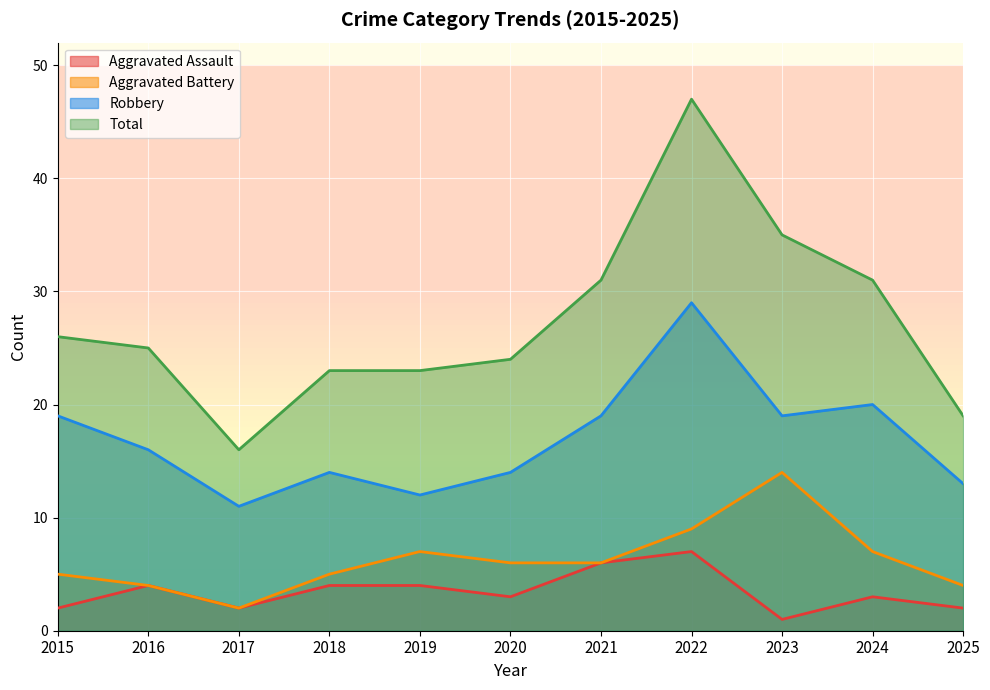

In Aggravated Battery, how many points are lower than both neighbors (excluding endpoints)?

1